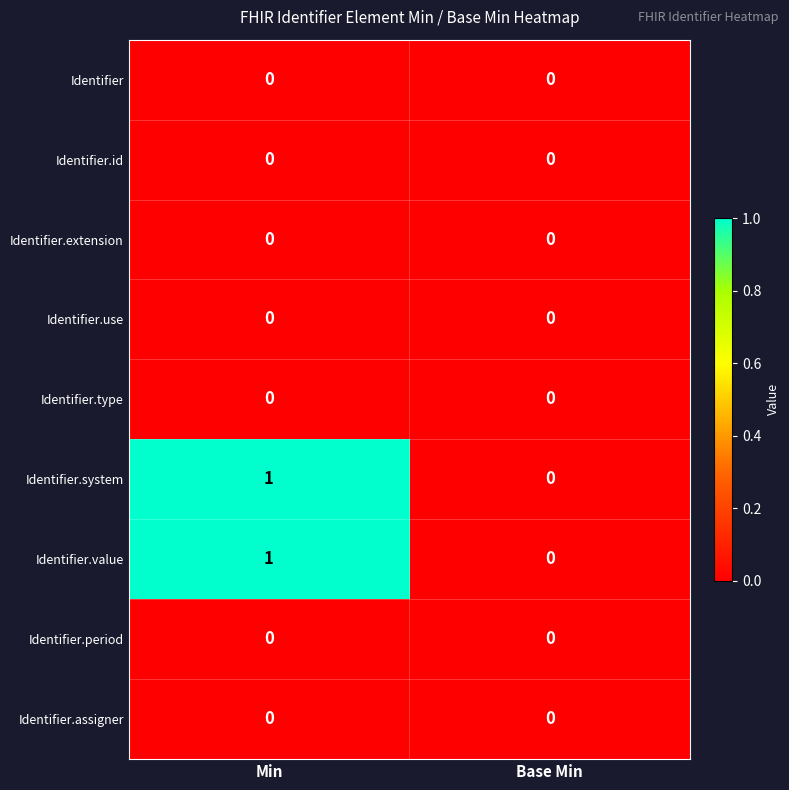

What is the total value across all series at Min?

2